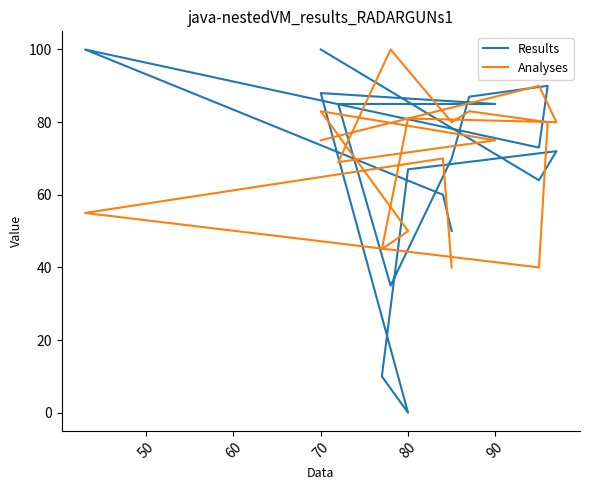

How many lines are shown in the chart?

2